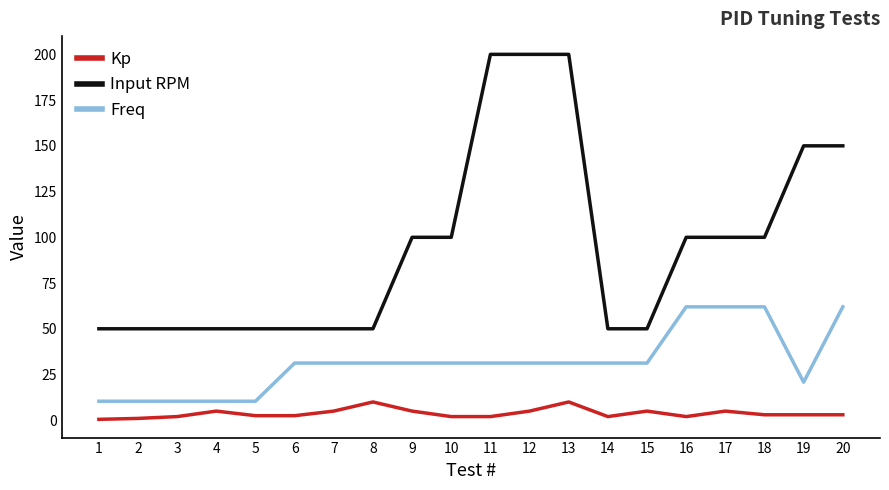

The Freq series shows 31.2 at 14. True or false?

True